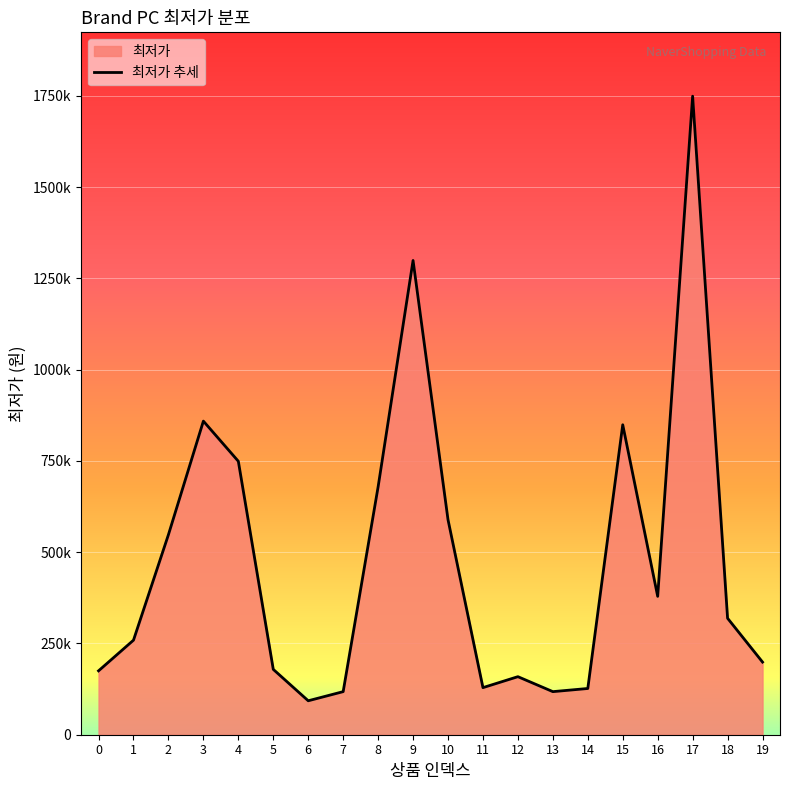

Where is the first local minimum?

6